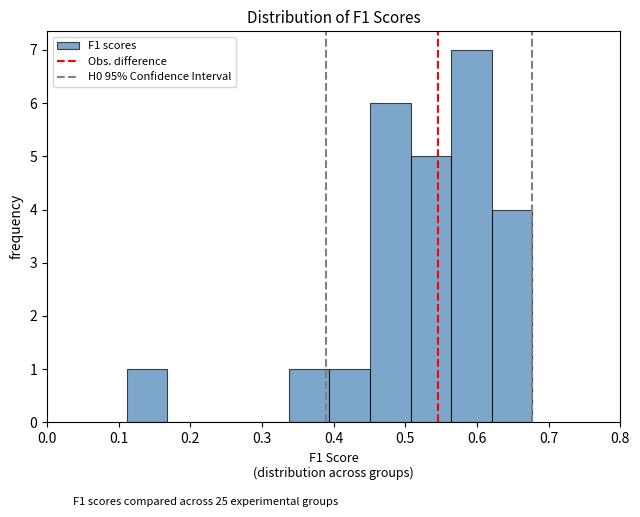

What is the height of the bar covering 0.45 to 0.51 on the x-axis? Neither the bar edges nor the heights are printed on the chart, so give them approximately, as read against the axes.

6